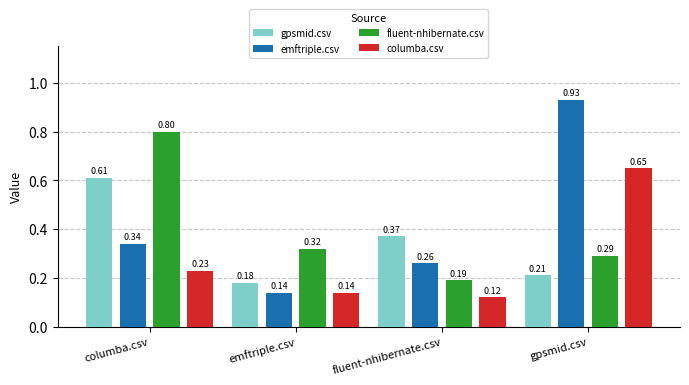

Between columba.csv and emftriple.csv, which series saw the biggest shift?

fluent-nhibernate.csv